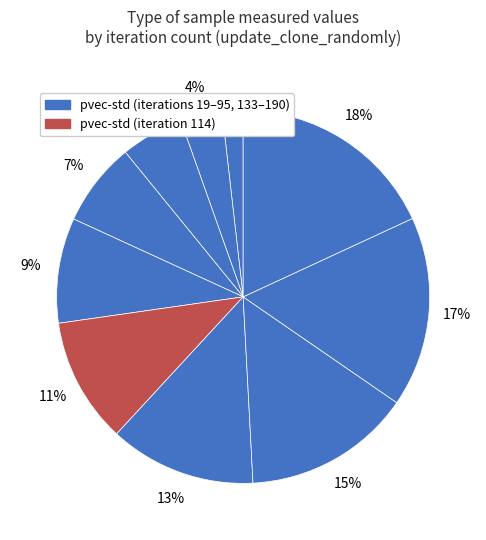

Does any single category account for the majority?

No